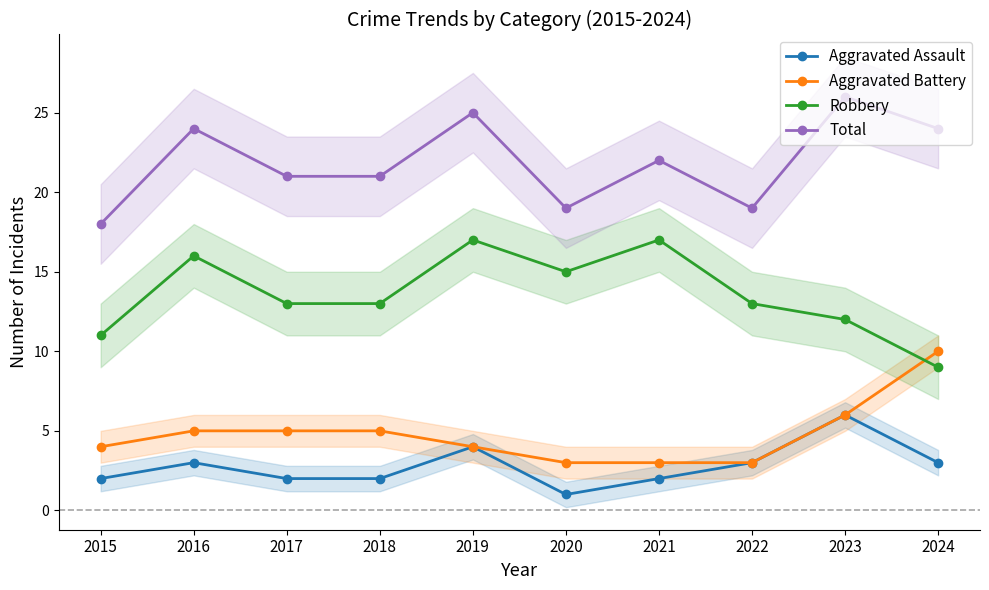

The Aggravated Assault series shows 3 at 2016. True or false?

True